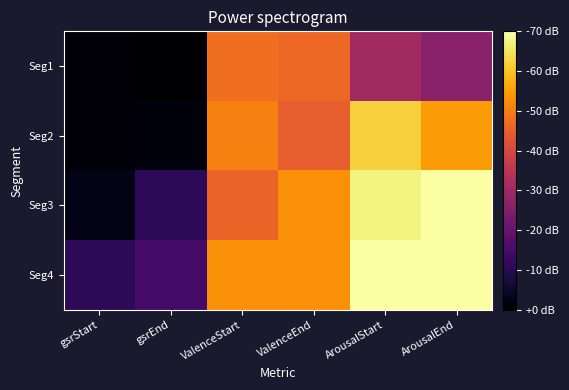

What is the difference between the highest and lowest values at gsrStart?

0.6